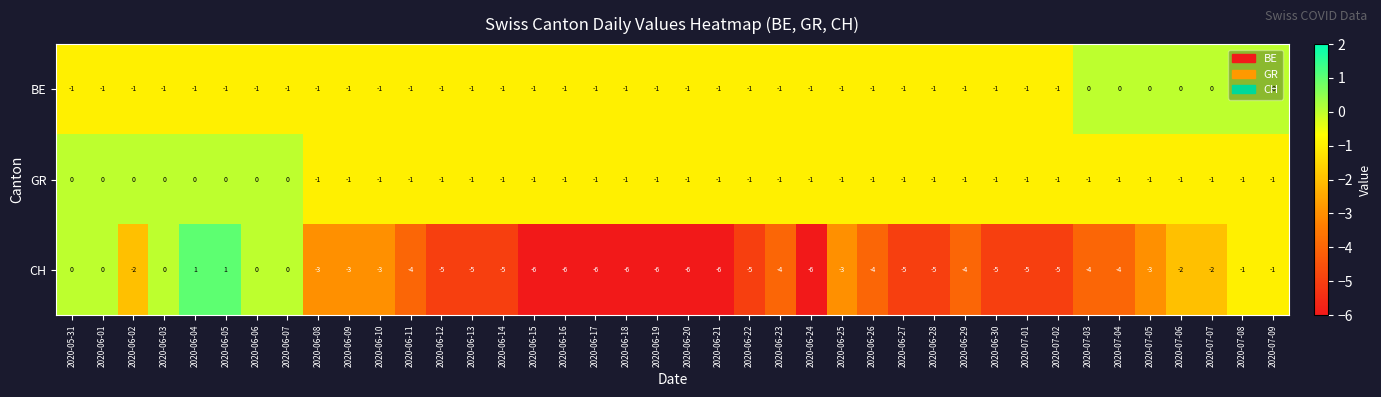

What is the sum of the CH values at 2020-07-04 and 2020-06-27?

-9